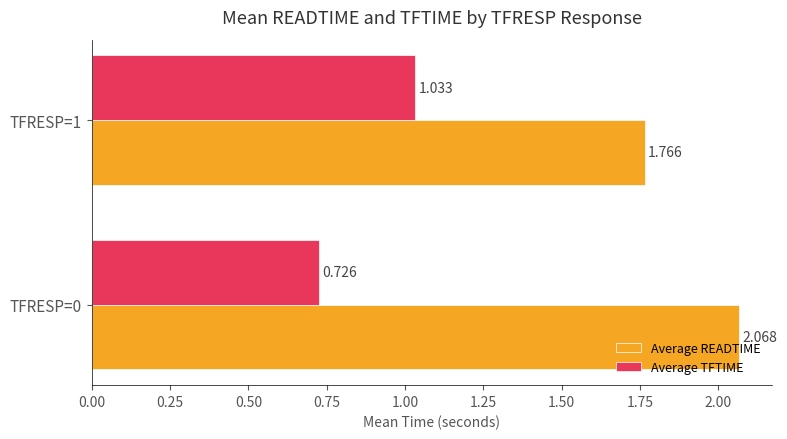

At TFRESP=0, list the series in order from largest to smallest.

Average READTIME, Average TFTIME